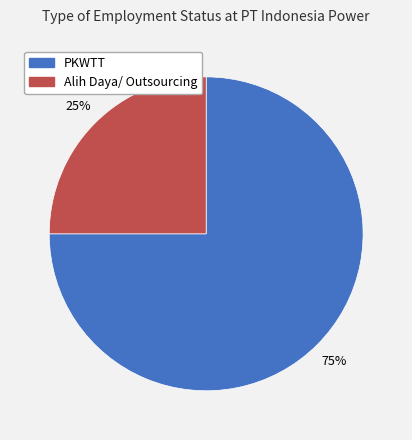

Between Alih Daya/ Outsourcing and PKWTT, which is larger?

PKWTT